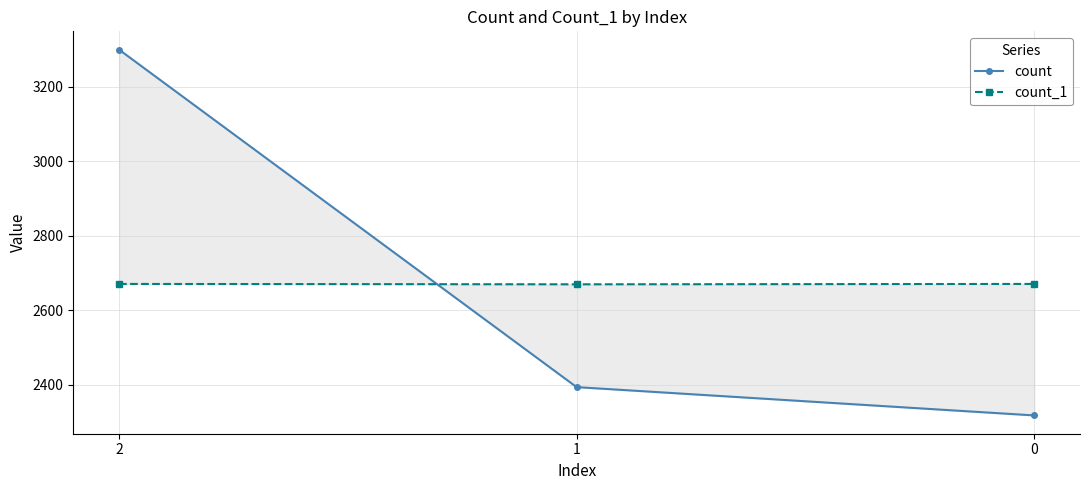

List the labels in order of count value, largest first.

2, 1, 0